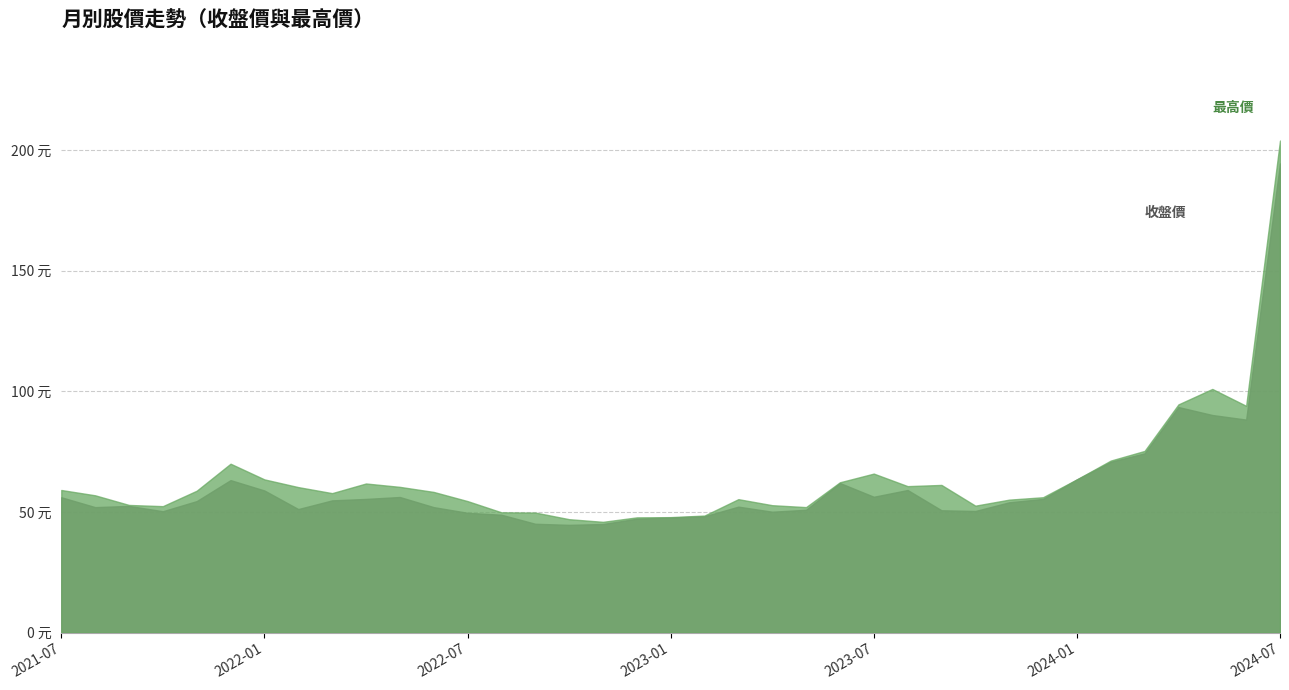

How many values in the 最高價 series are below 58?

18